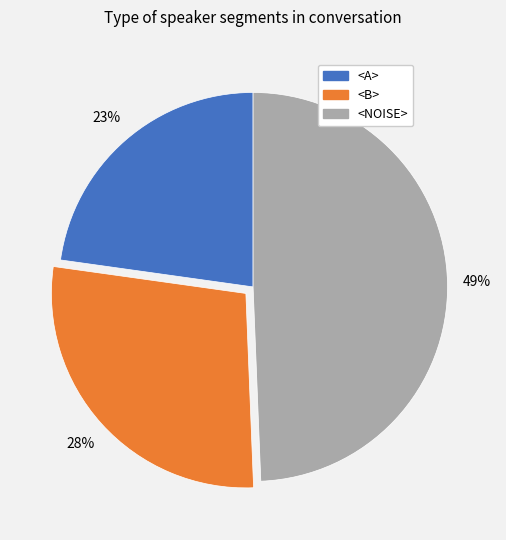

How many slices are in this pie chart?

3